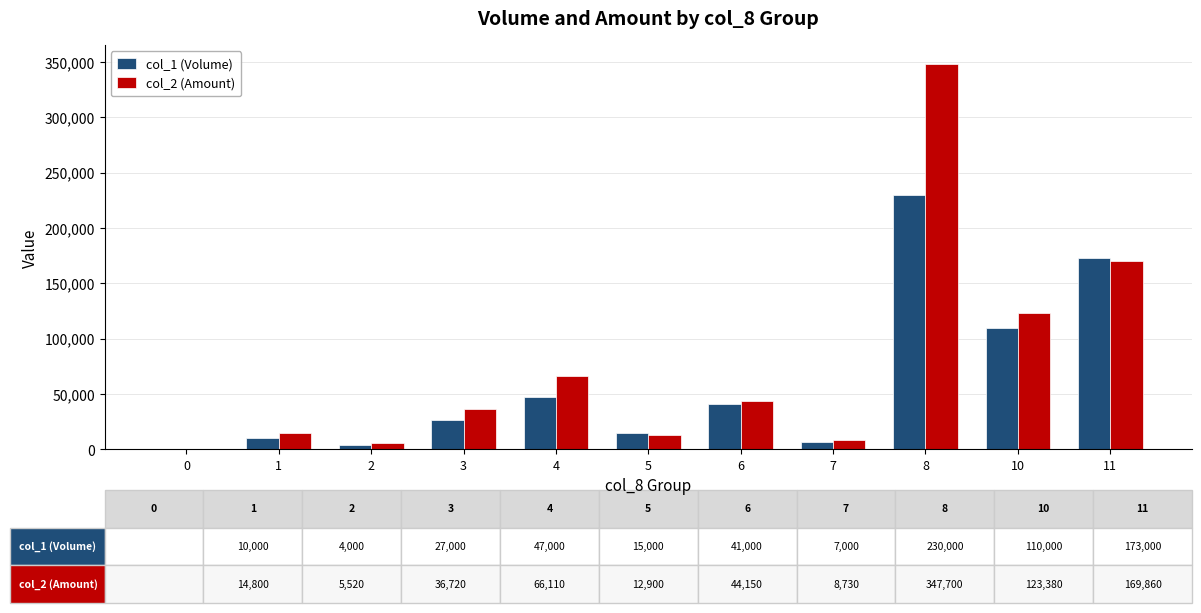

What is the total value across all series at 5?

27900